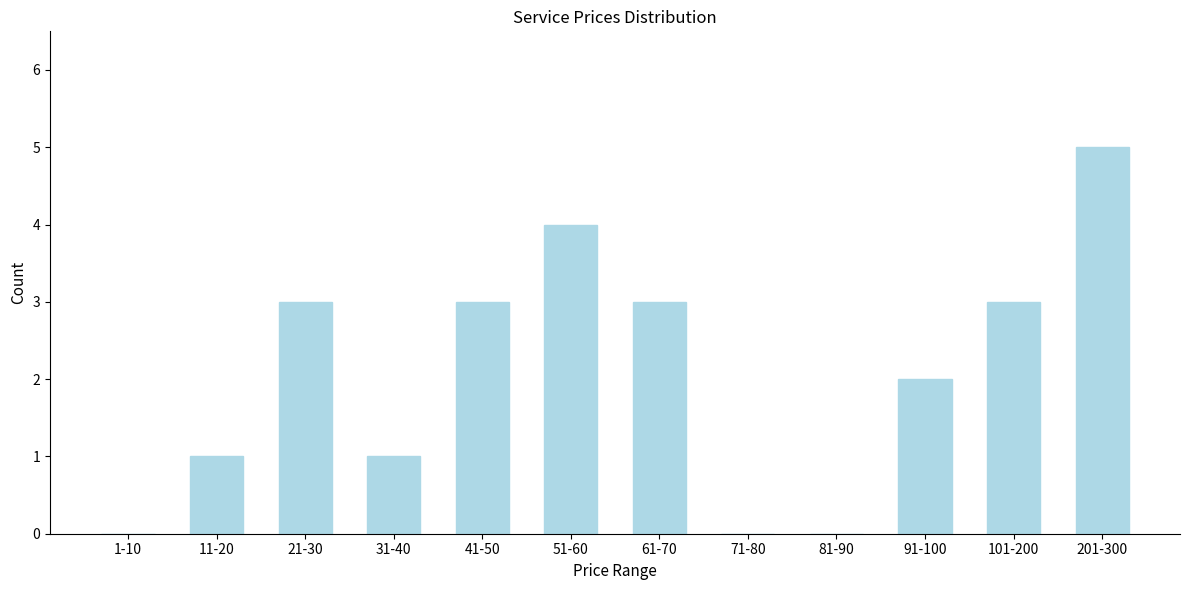

Reading right to left, list all the values displayed in this chart.

201-300=5	101-200=3	91-100=2	81-90=0	71-80=0	61-70=3	51-60=4	41-50=3	31-40=1	21-30=3	11-20=1	1-10=0